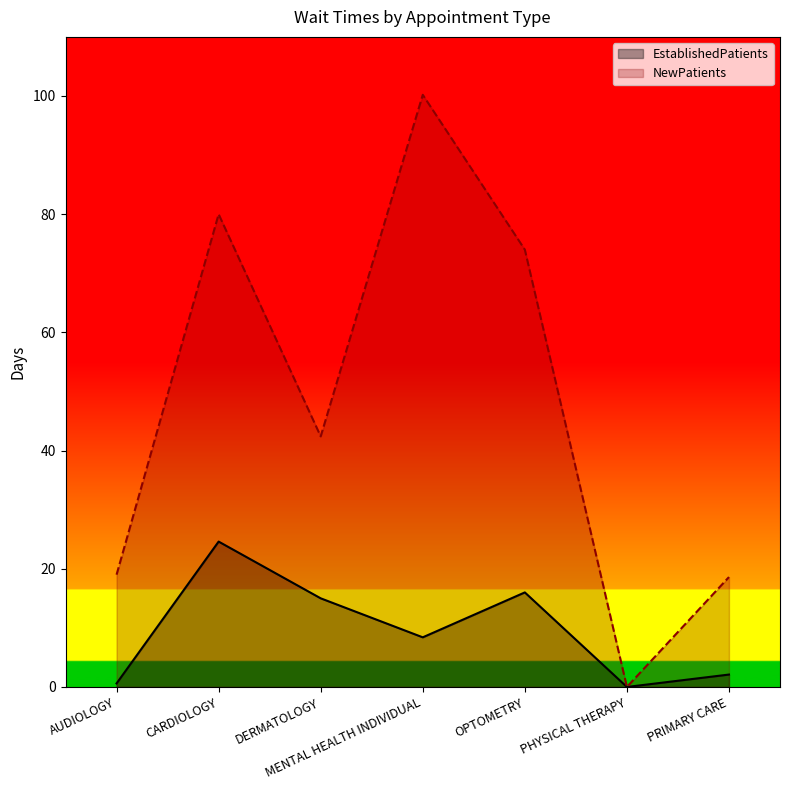

Reading right to left, extract all data points from this chart.

EstablishedPatients: PRIMARY CARE=2.1	PHYSICAL THERAPY=0.0	OPTOMETRY=16.0	MENTAL HEALTH INDIVIDUAL=8.4	DERMATOLOGY=15.0	CARDIOLOGY=24.6	AUDIOLOGY=0.6
NewPatients: PRIMARY CARE=18.6	PHYSICAL THERAPY=0.0	OPTOMETRY=74.0	MENTAL HEALTH INDIVIDUAL=100.2	DERMATOLOGY=42.4	CARDIOLOGY=80.0	AUDIOLOGY=19.0